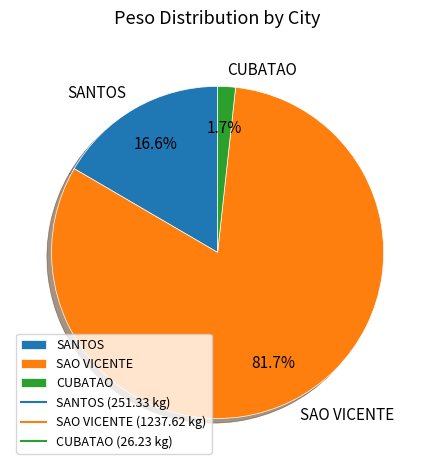

What portion of the pie excludes CUBATAO?

98.3%